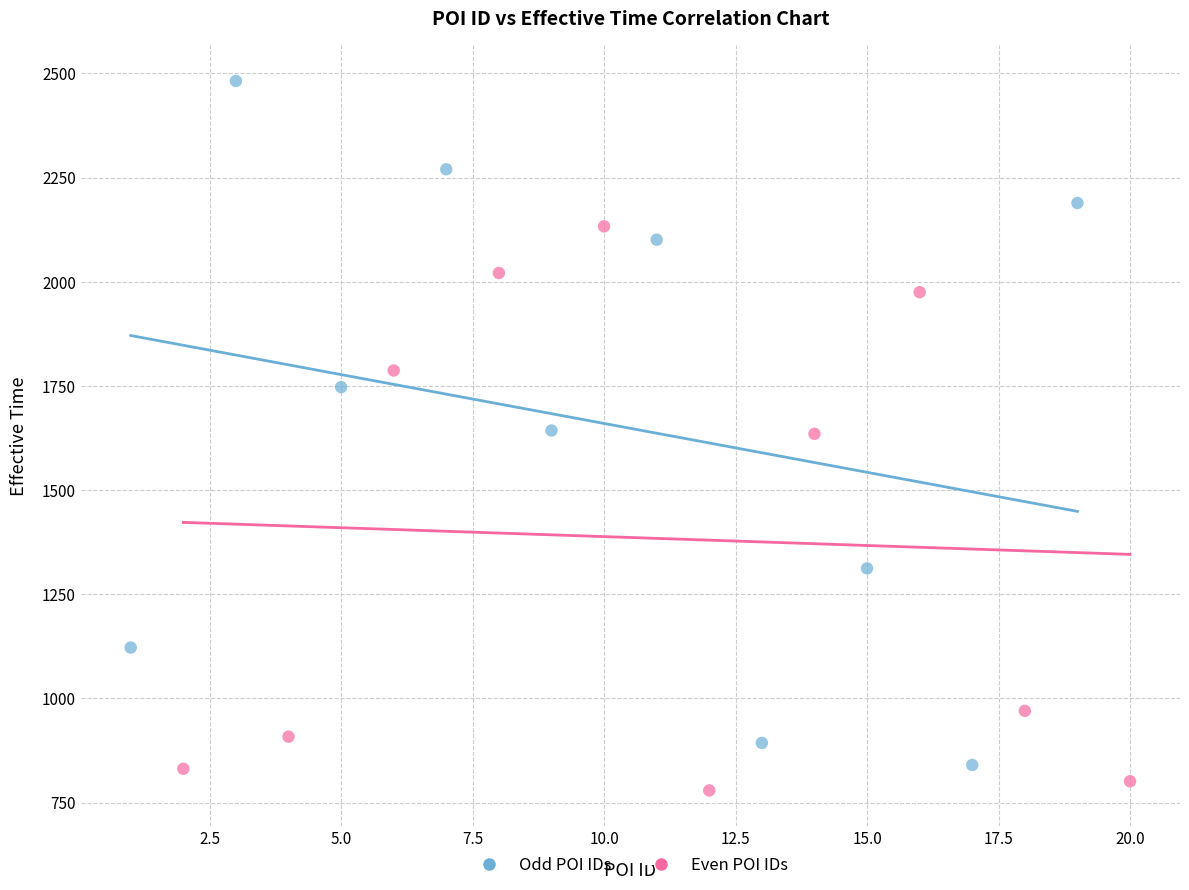

Which series has the widest spread of Y values?

Odd POI IDs